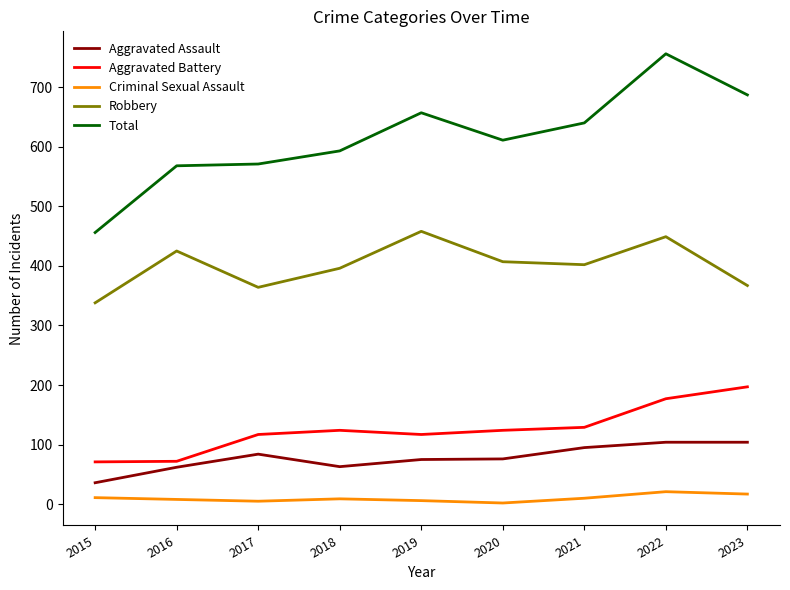

What is the smallest value displayed?

2